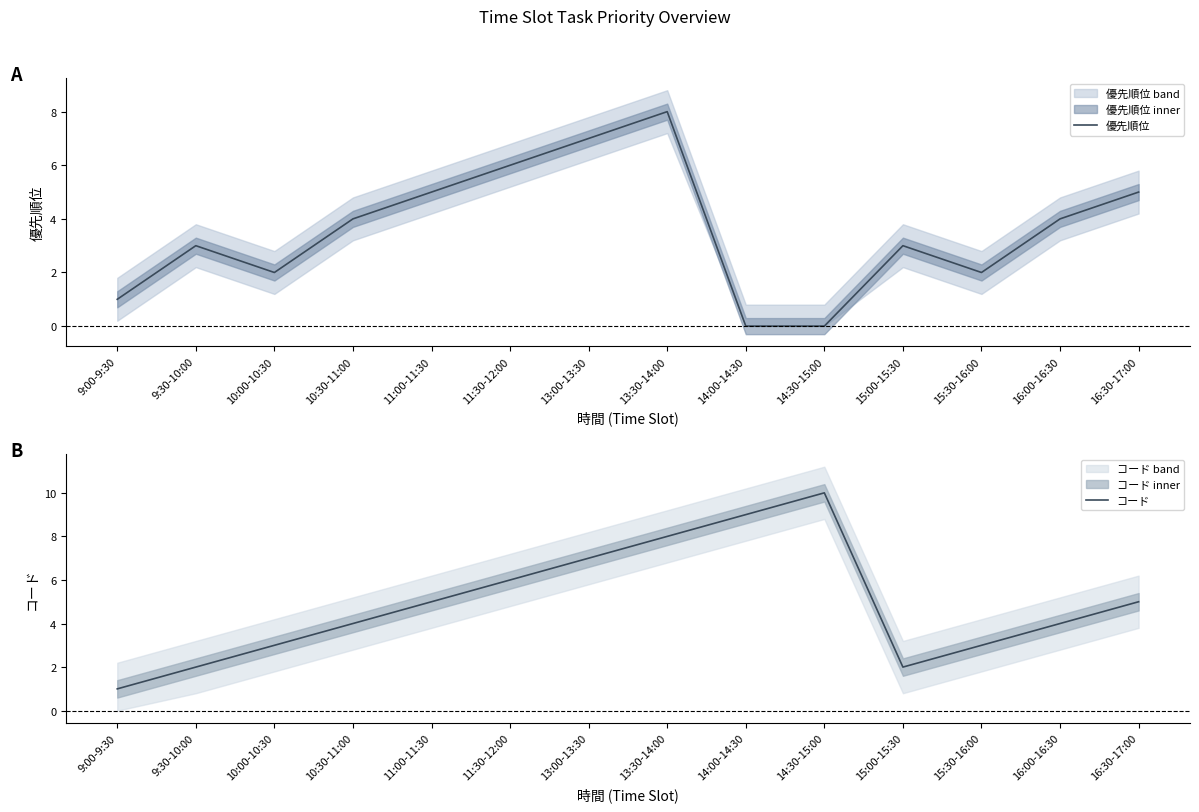

How many data points in コード are less than 5?

7